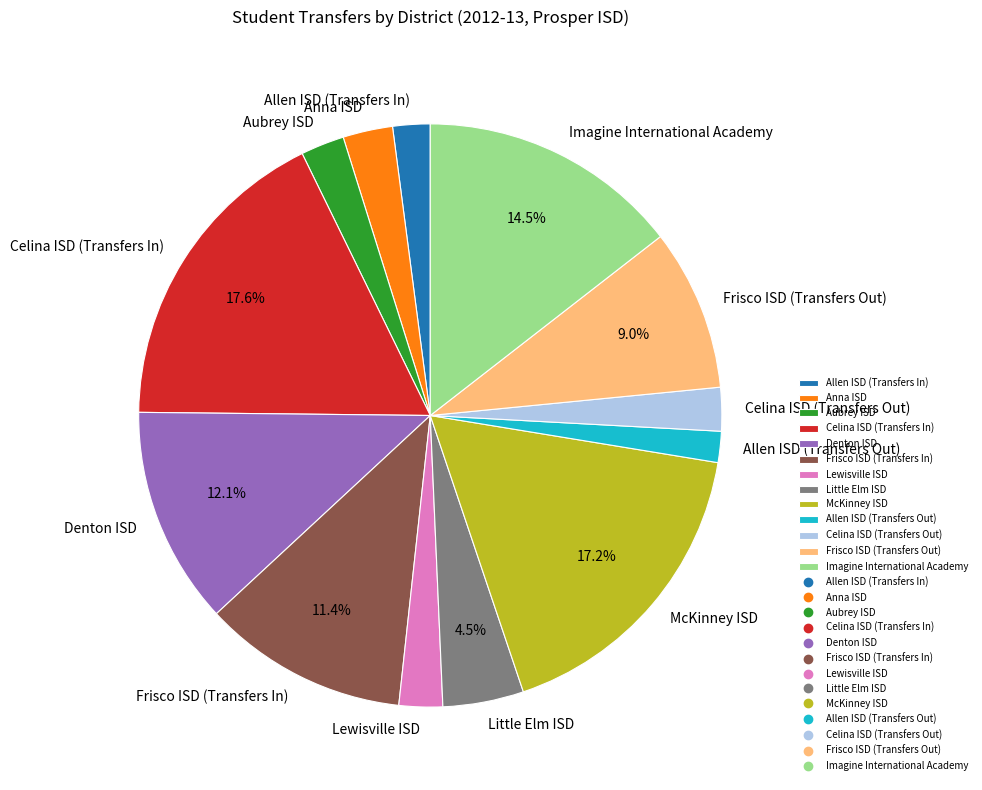

What is the total percentage of Little Elm ISD and Celina ISD (Transfers In)?

22.1%